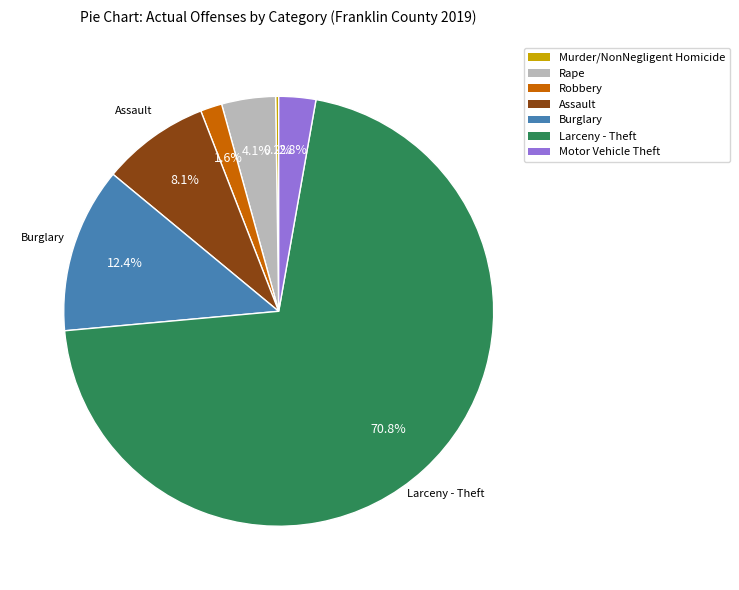

To the nearest percent, what is the difference between the largest and smallest slice percentages?

71%